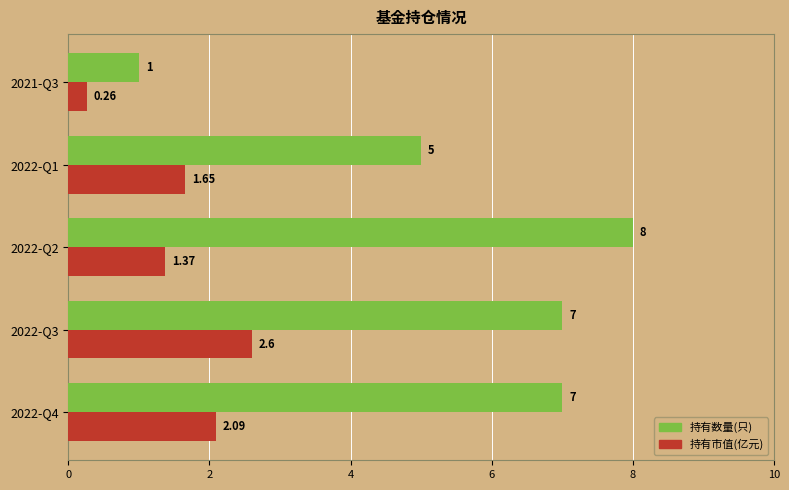

Is the value of 持有市值(亿元) at 2022-Q2 greater than the value of 持有数量(只) at 2022-Q2?

No